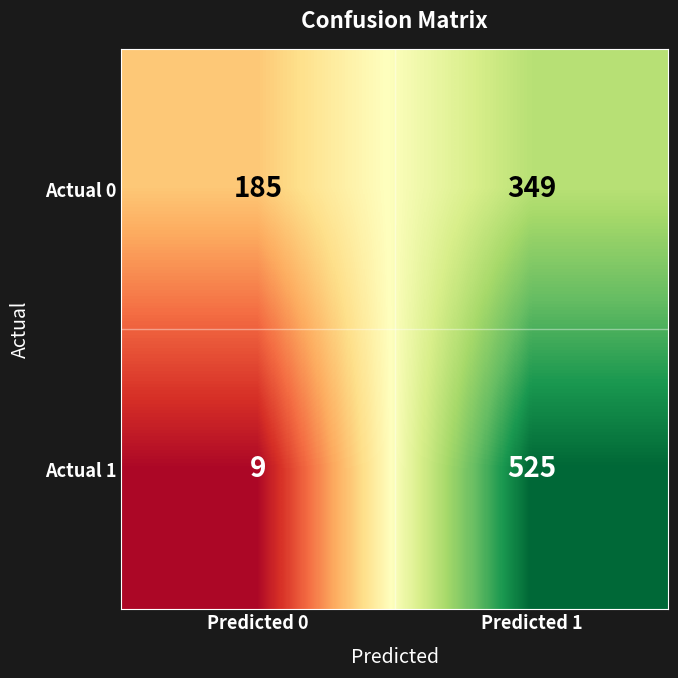

Count the number of data series in this chart.

2